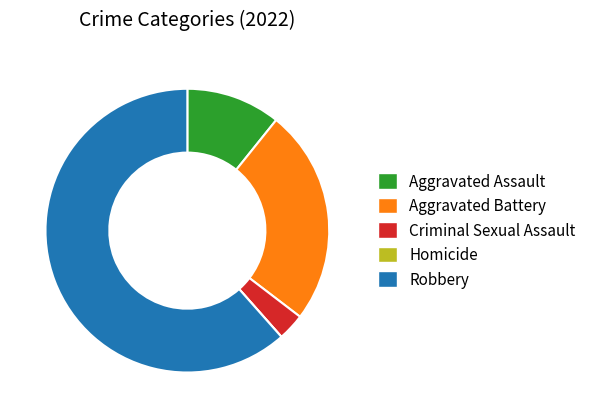

What is the largest slice in the pie chart?

Robbery